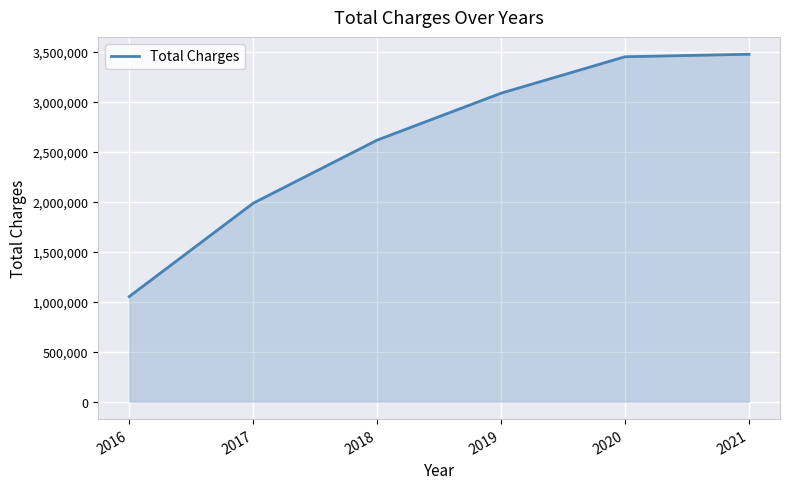

What is the maximum value shown in the chart?

3478682.0